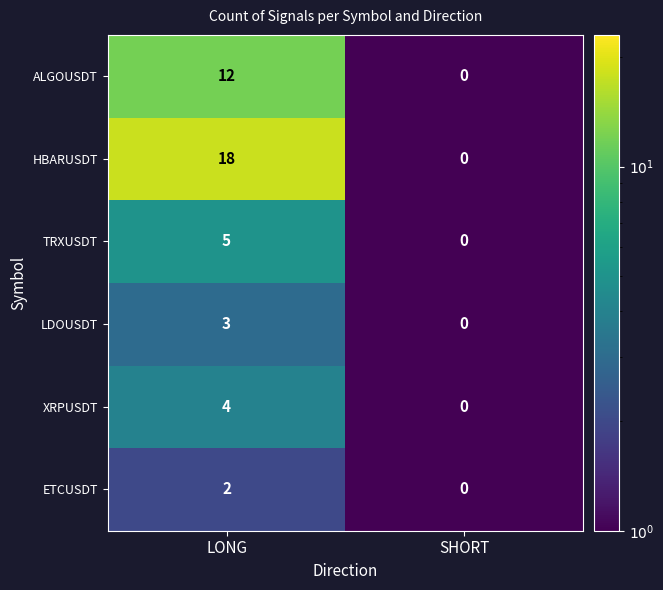

At how many categories does at least one series exceed 10?

1